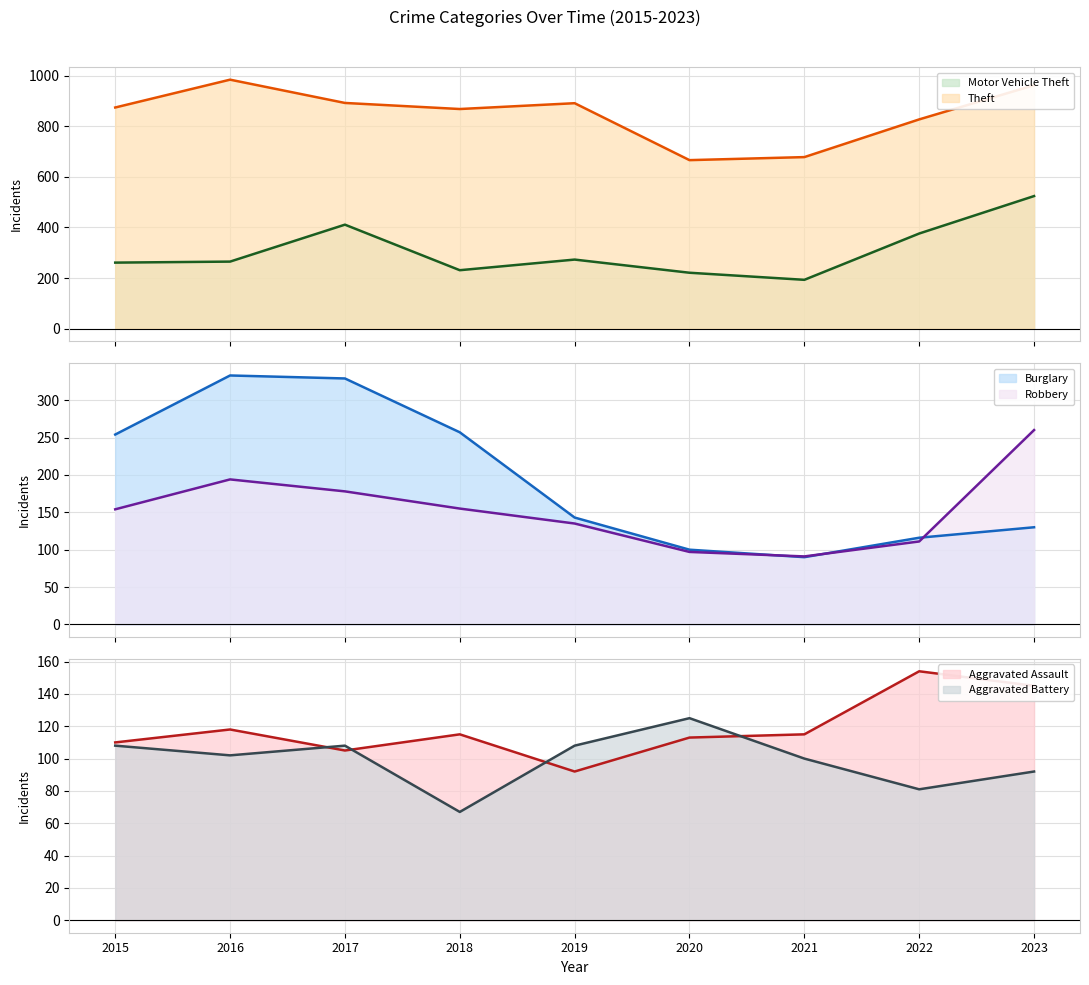

Rank the categories by Motor Vehicle Theft value from highest to lowest.

2023, 2017, 2022, 2019, 2016, 2015, 2018, 2020, 2021